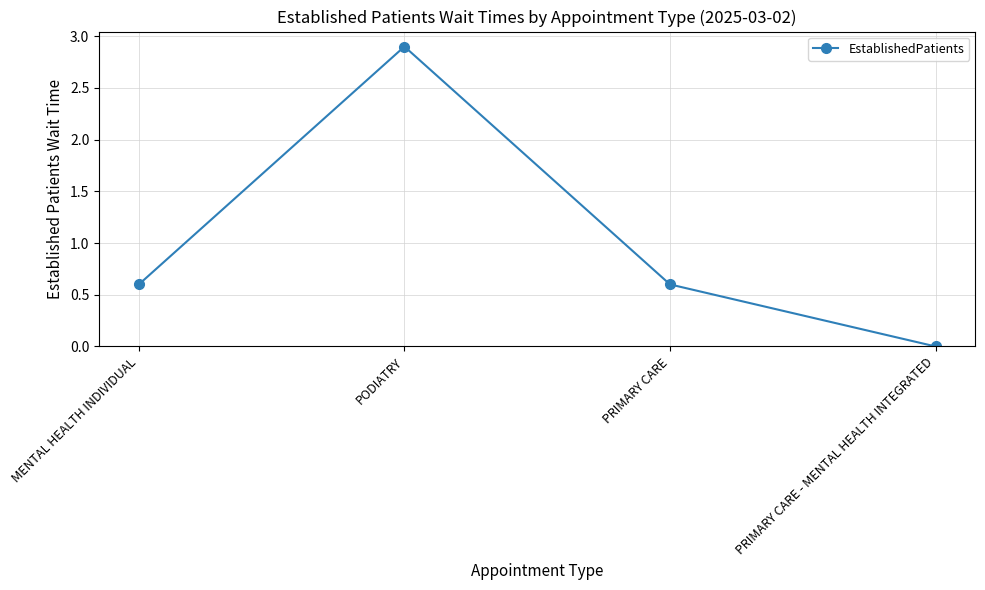

How many positive values are there?

3